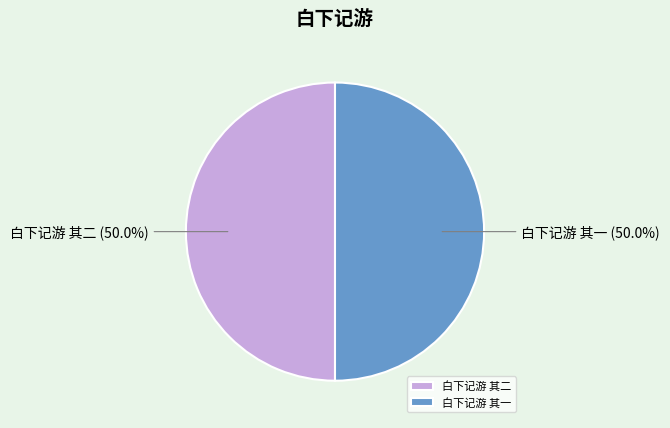

To the nearest percent, what is the average slice percentage?

50%